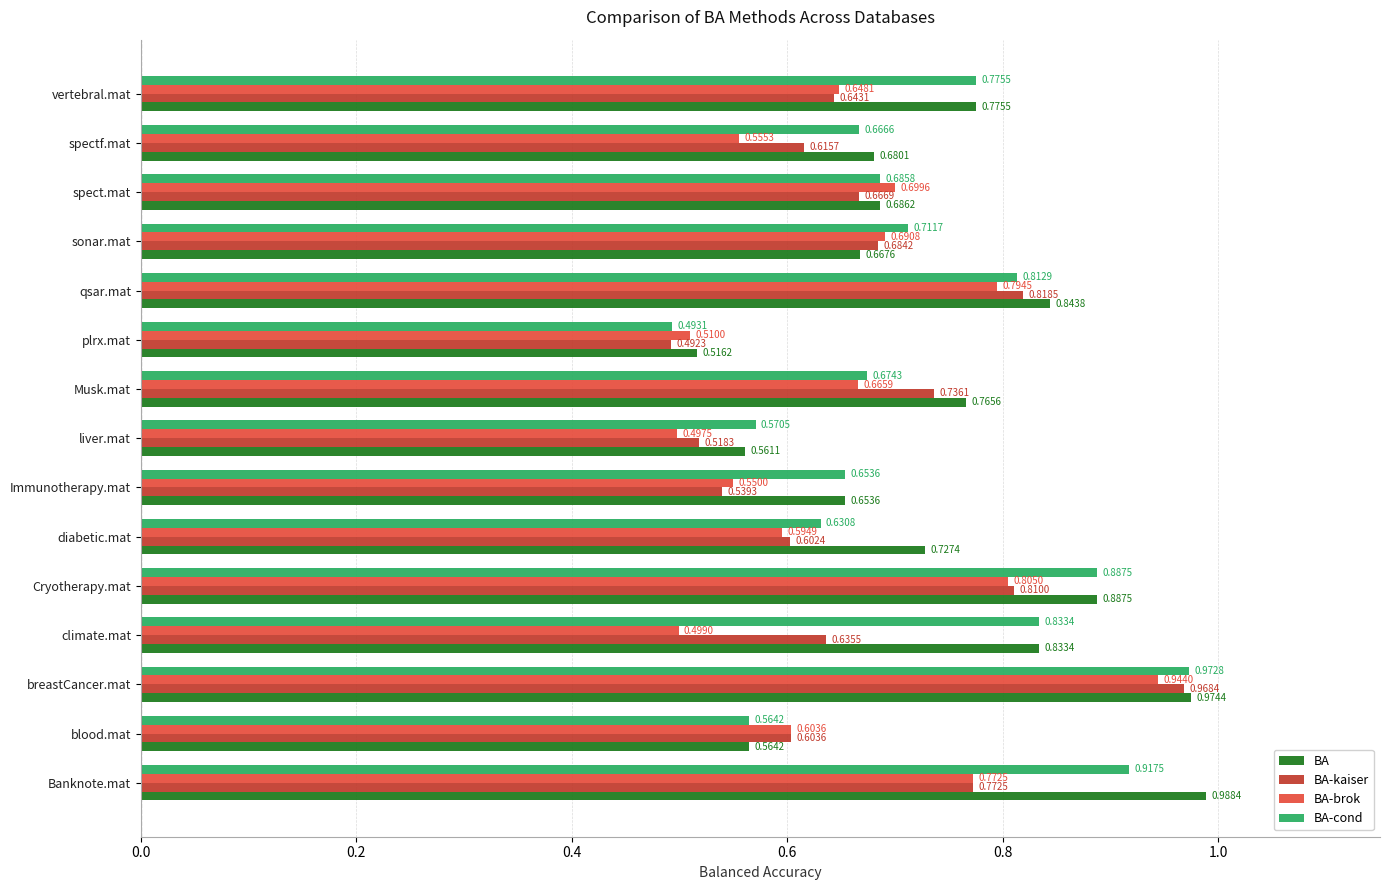

At which label does BA reach its minimum?

plrx.mat